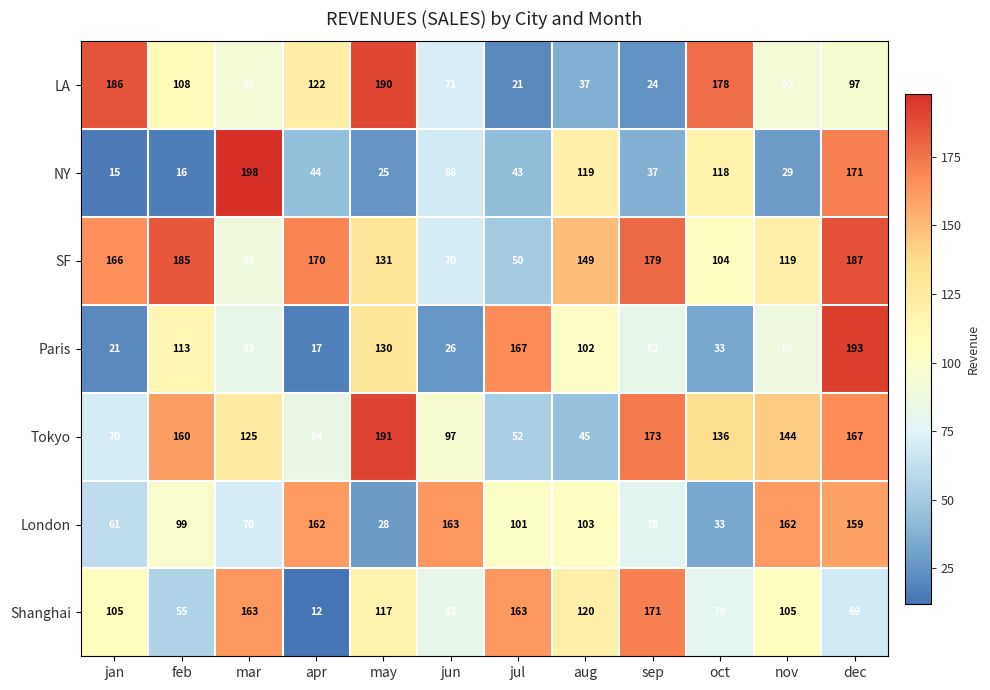

What is the total value across all series at jun?

578